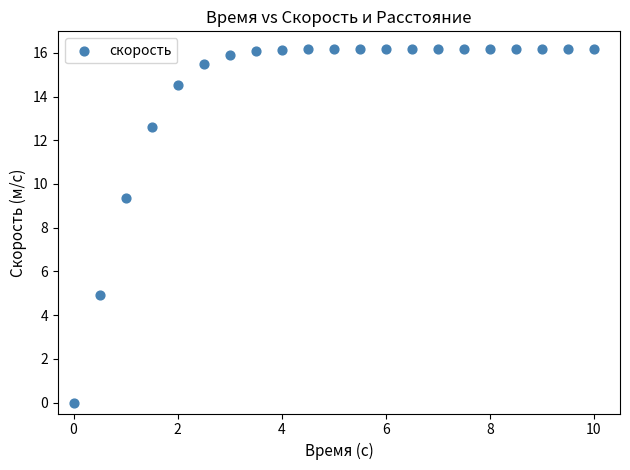

What Y value in the scatter plot is closest to 8?

9.4